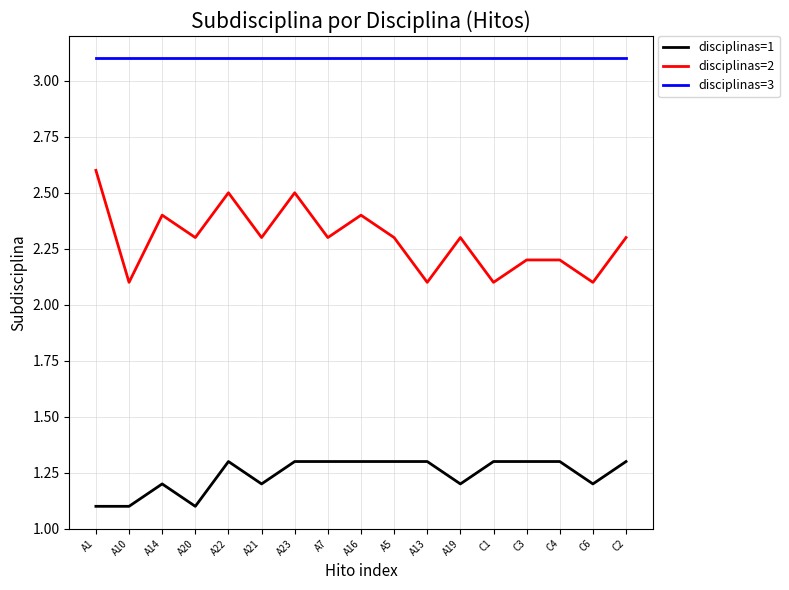

What is the total value across all series at A10?

6.3